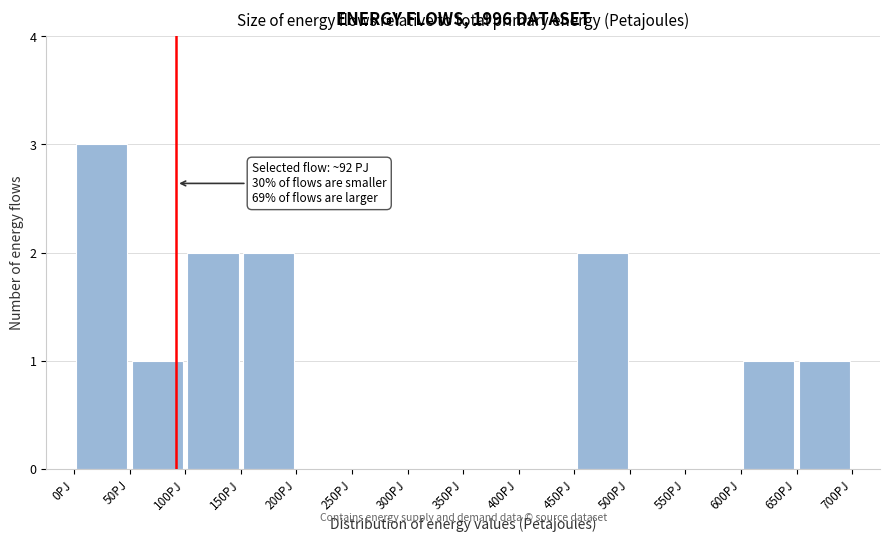

Which range on the x-axis has the tallest bar?

0 to 50